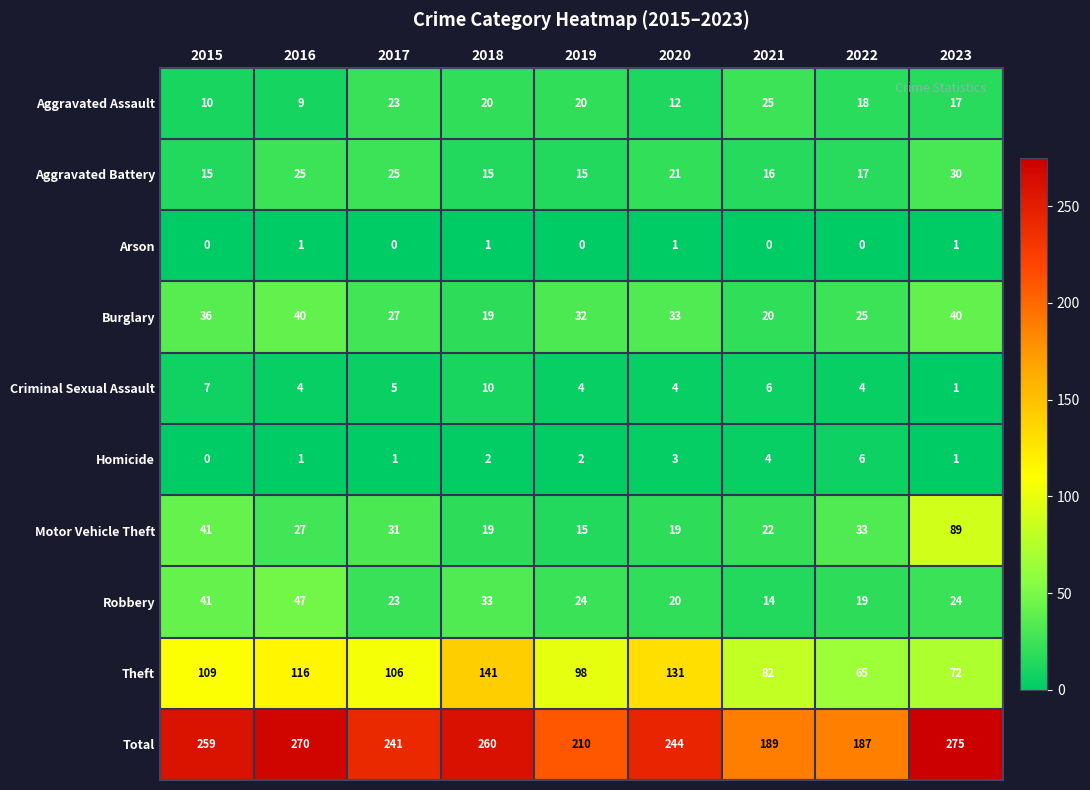

At which category does the chart reach its peak across all series?

2023